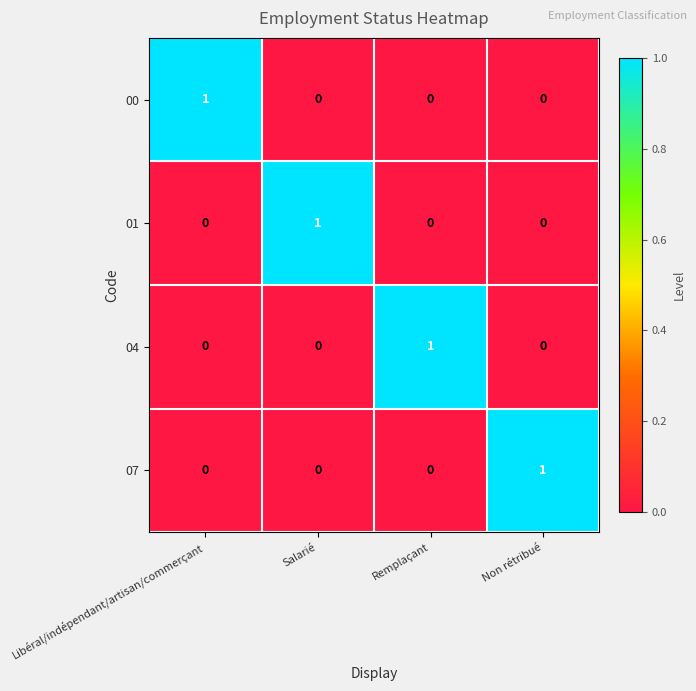

What is the difference between the highest and lowest values at Remplaçant?

1